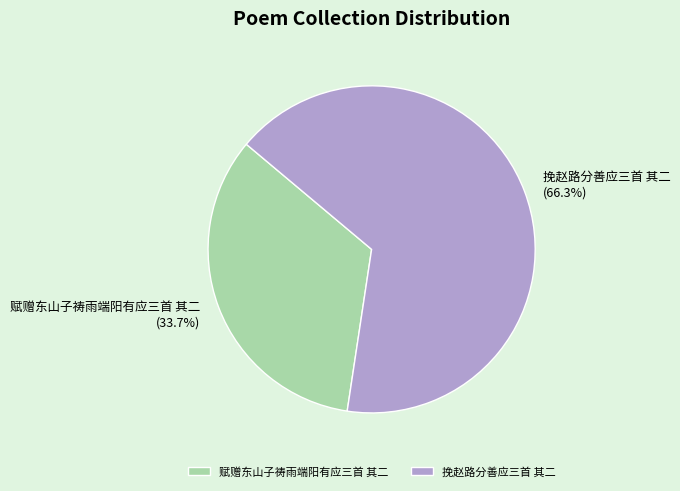

Is there any slice that represents more than half of the pie?

Yes